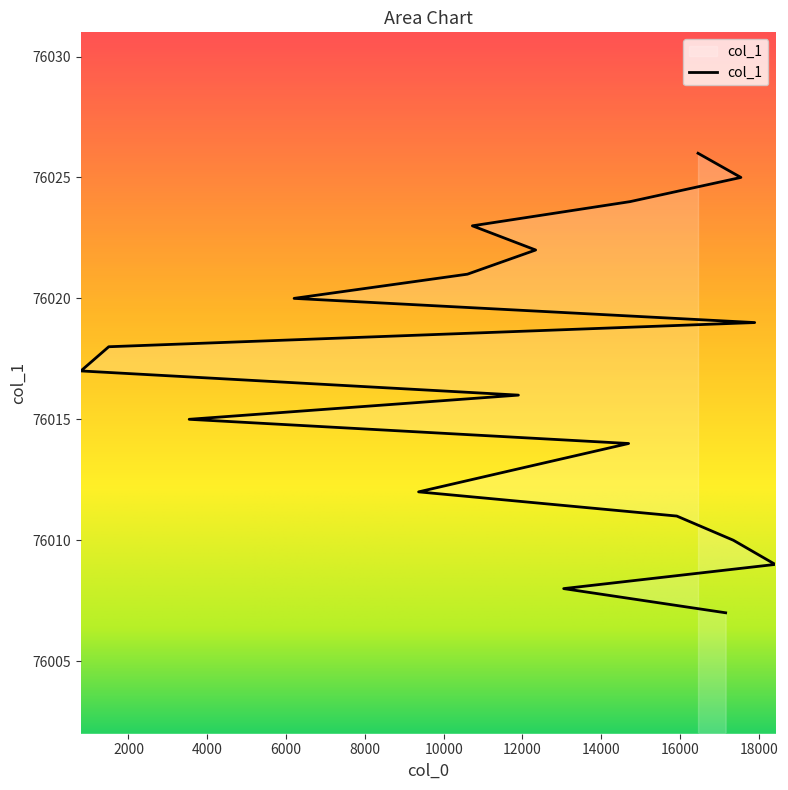

What is the average value?

76016